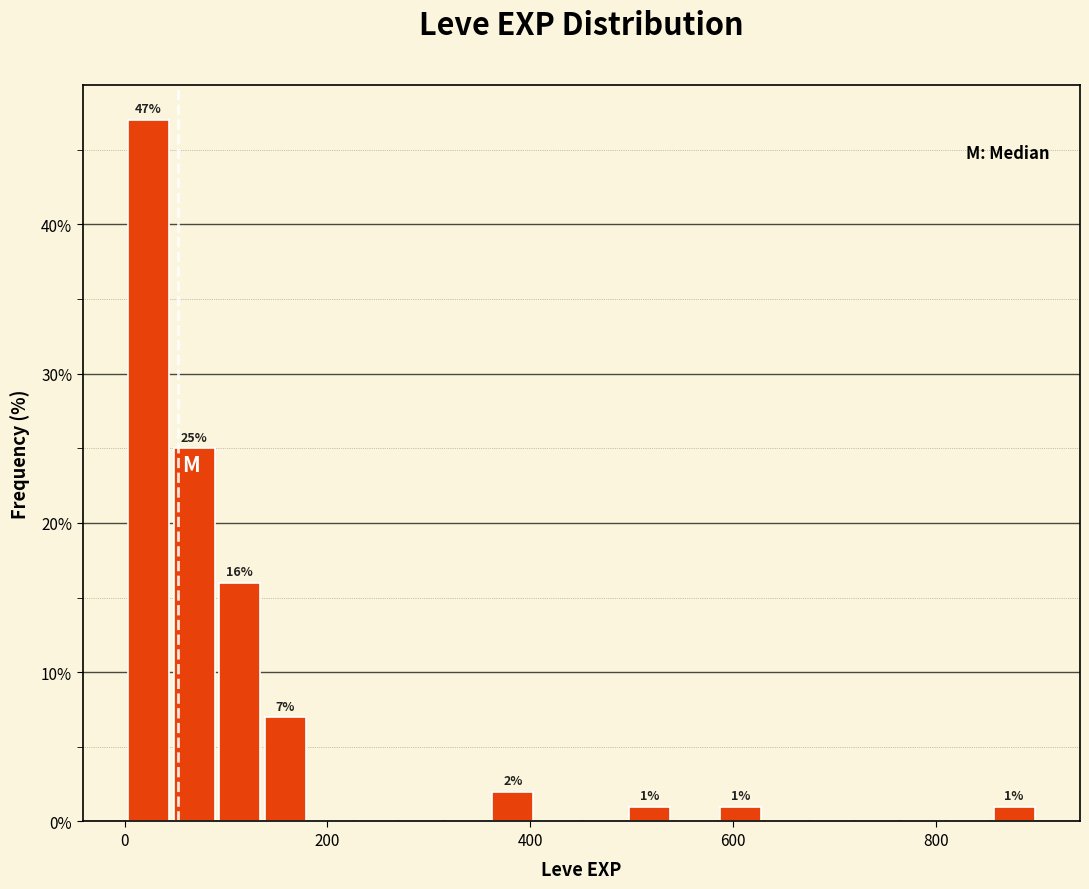

Around what value on the x-axis is the tallest bar? Give the approximate position of its centre, as read against the axis.

20